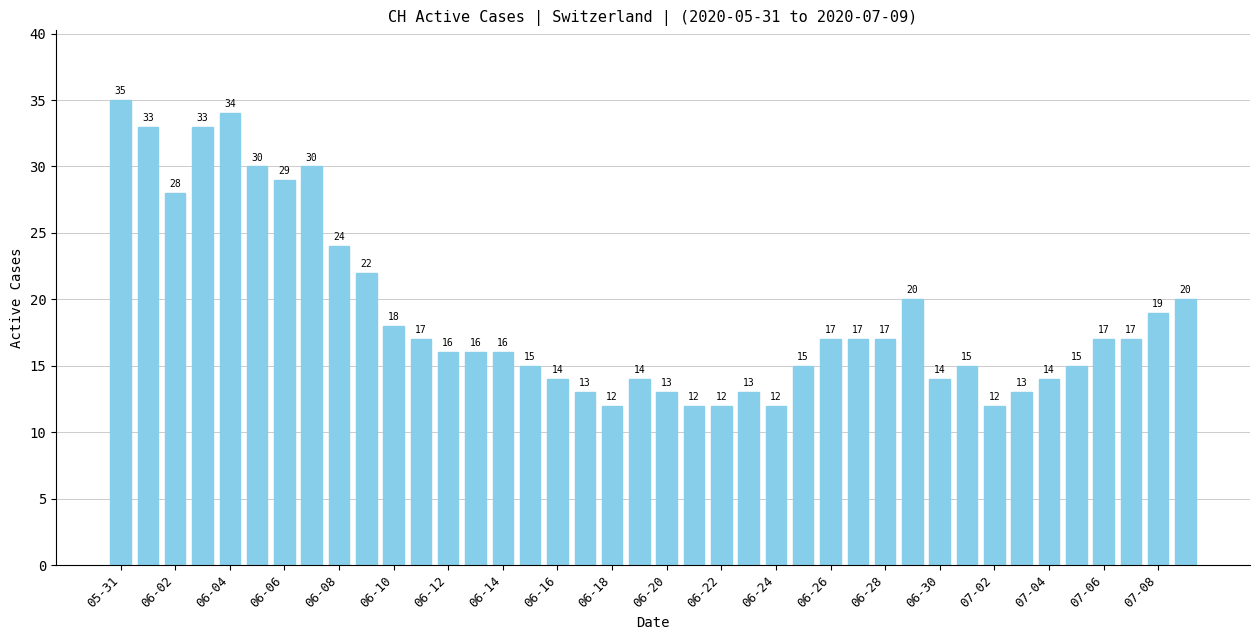

What is the maximum value shown in the chart?

35